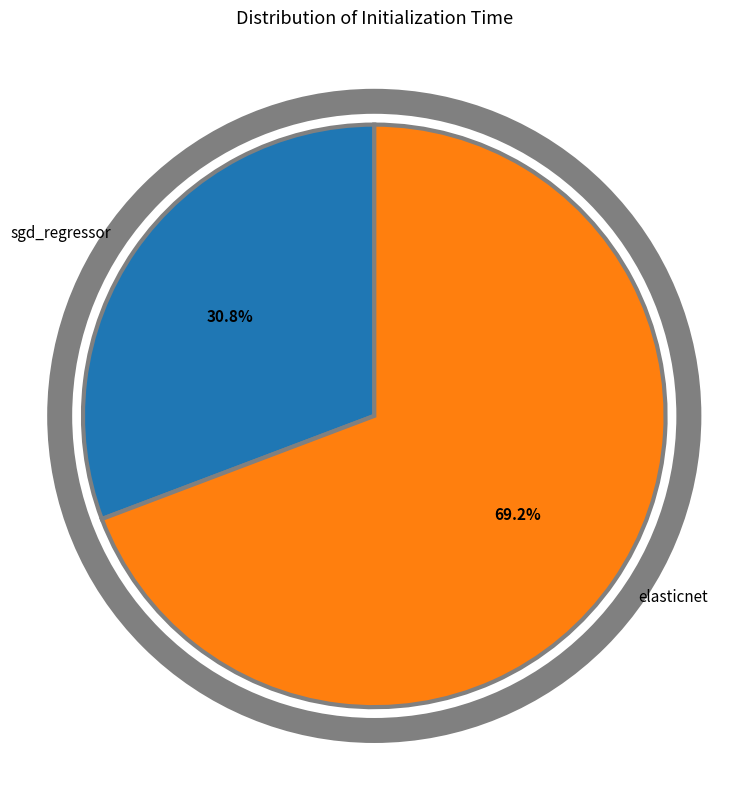

Combined, do sgd_regressor and elasticnet account for over 50%?

Yes